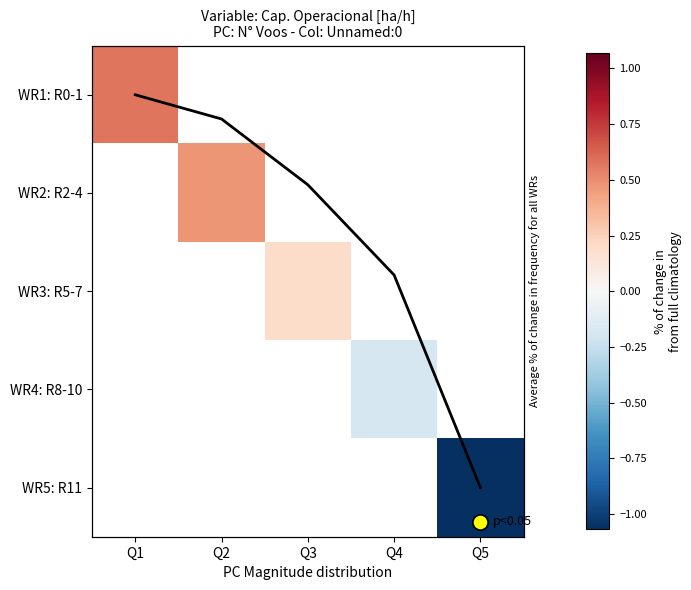

Is the value of WR2: R2-4 at Q5 greater than the value of WR4: R8-10 at Q5?

No